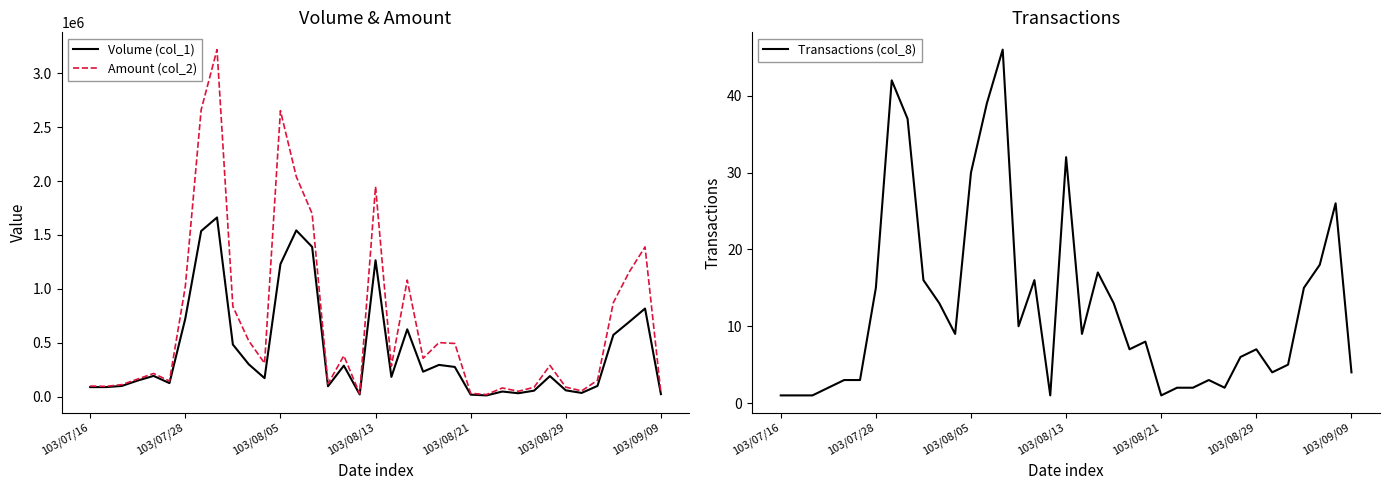

What is the lowest value of the Transactions (col_8) series?

1